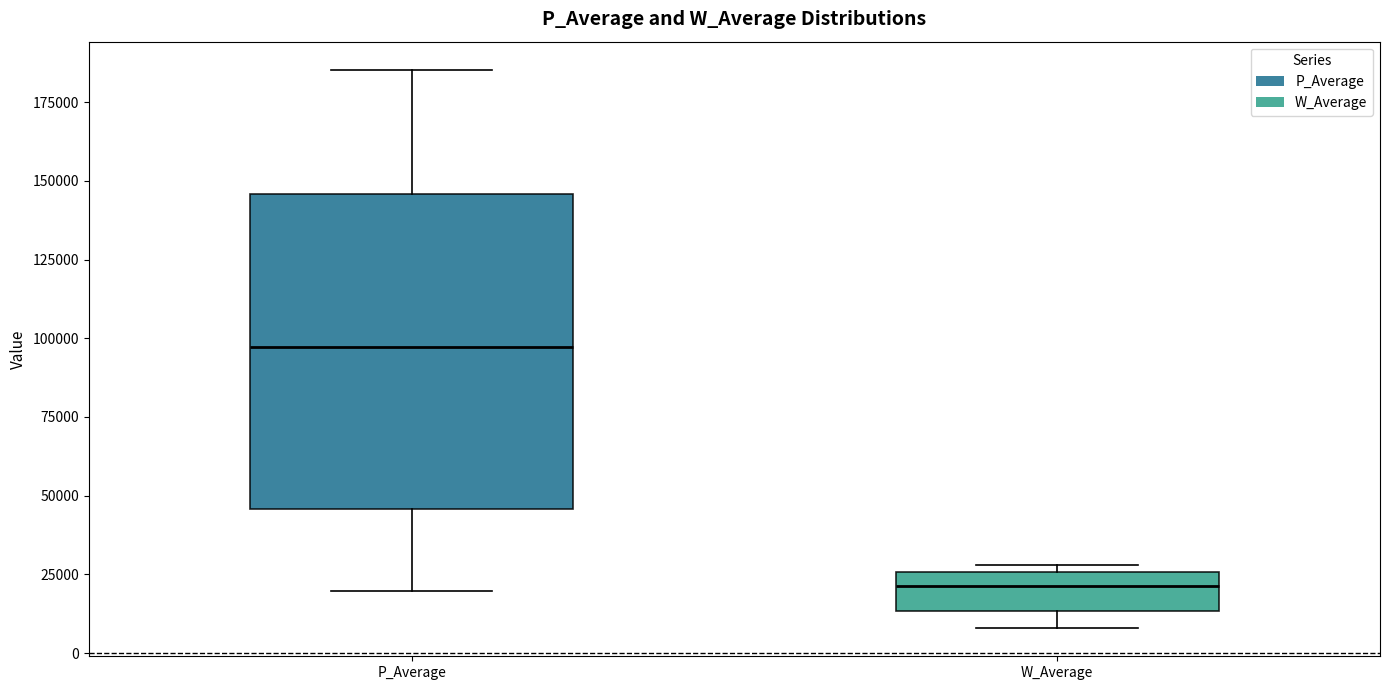

Which box has the lowest median line?

W_Average